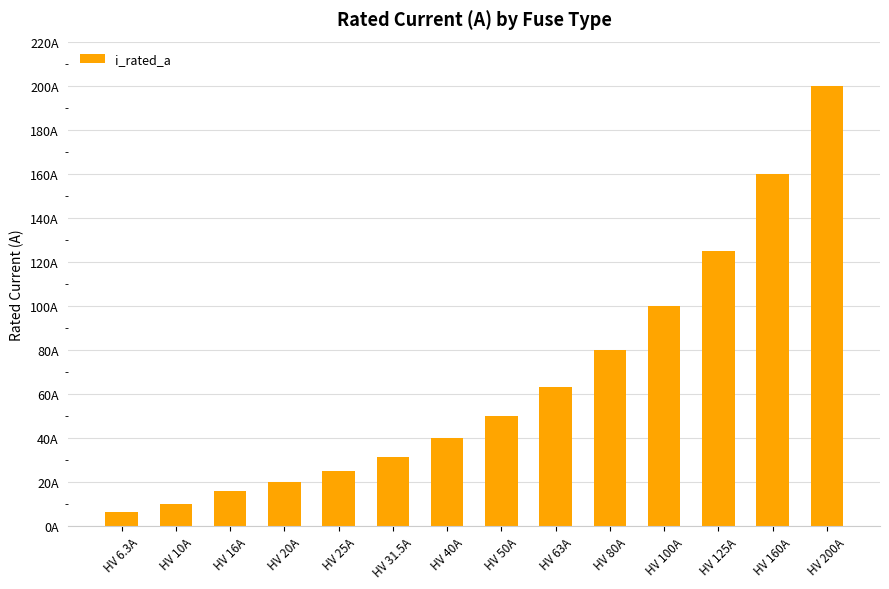

Reading left to right, transcribe all the data shown in this chart.

HV 6.3A=6.3	HV 10A=10.0	HV 16A=16.0	HV 20A=20.0	HV 25A=25.0	HV 31.5A=31.5	HV 40A=40.0	HV 50A=50.0	HV 63A=63.0	HV 80A=80.0	HV 100A=100.0	HV 125A=125.0	HV 160A=160.0	HV 200A=200.0